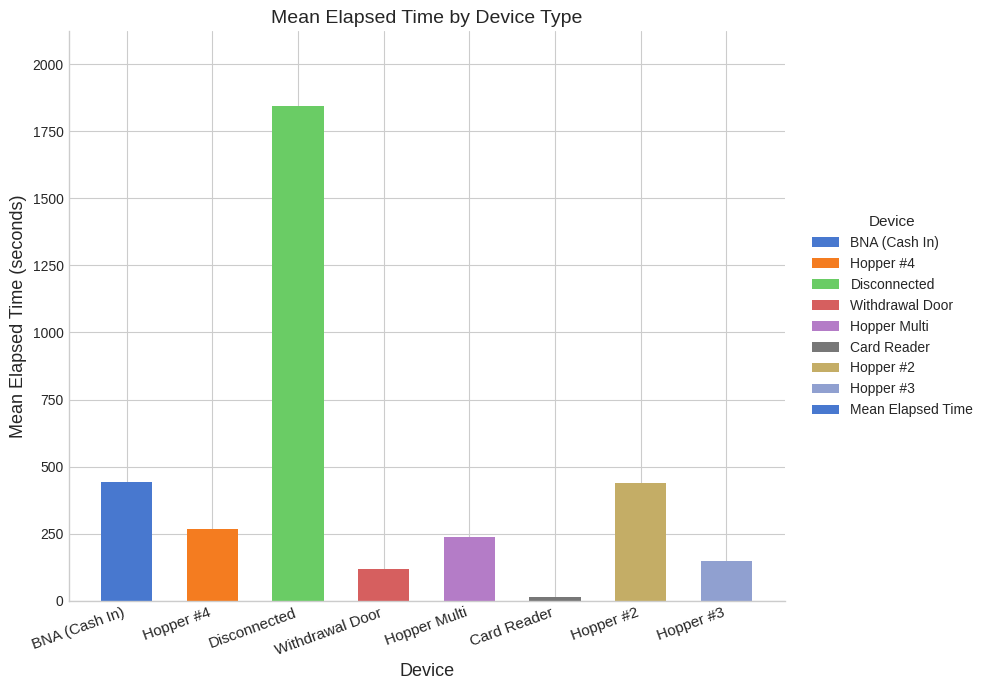

Is it true that the value at Card Reader is 15.0?

True